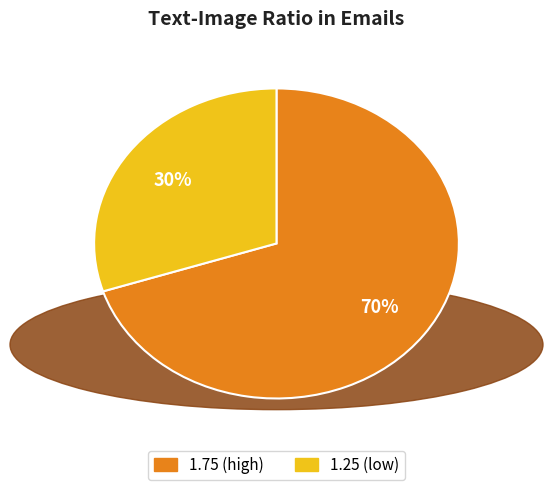

Does any single category account for the majority?

Yes